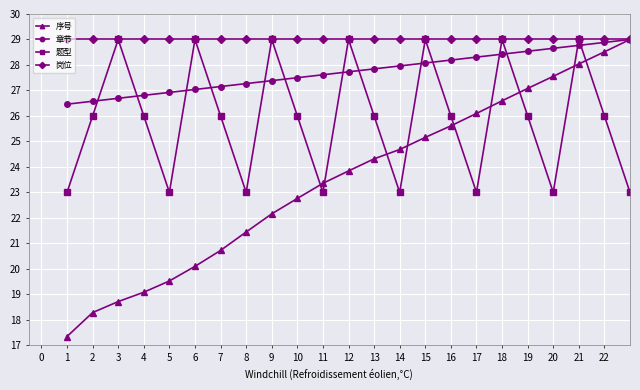

How many 题型 values are between 23 and 29?

23